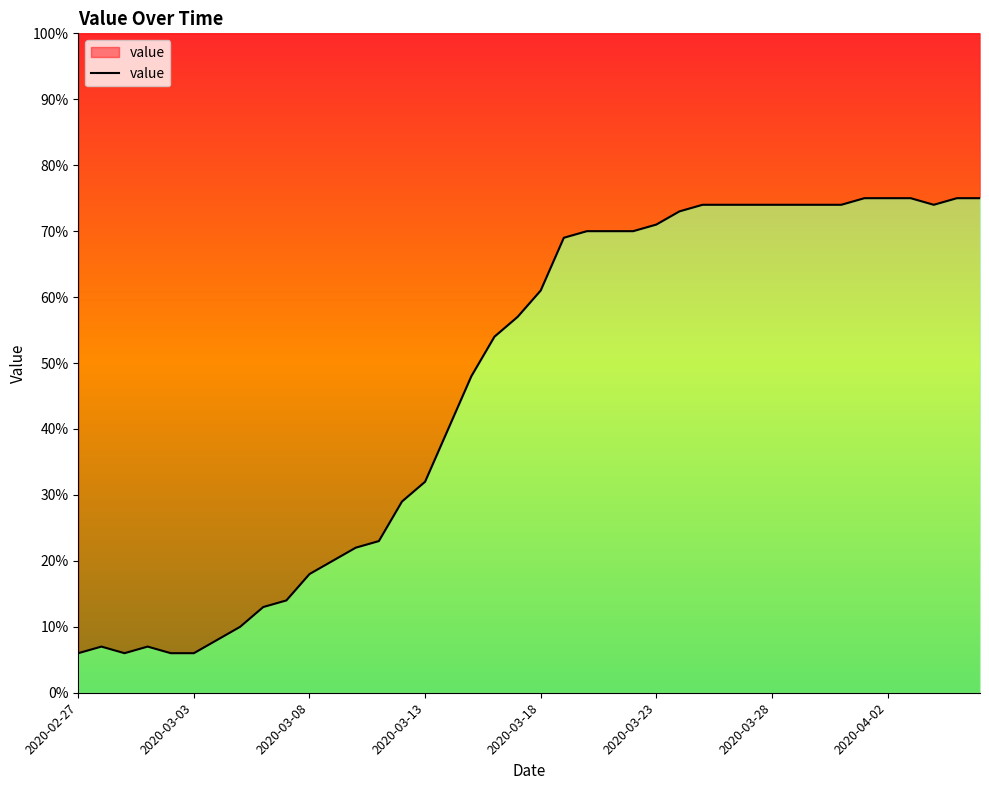

List the labels in order of value, largest first.

2020-04-01, 2020-04-02, 2020-04-03, 2020-04-05, 2020-04-06, 2020-03-25, 2020-03-26, 2020-03-27, 2020-03-28, 2020-03-29, 2020-03-30, 2020-03-31, 2020-04-04, 2020-03-24, 2020-03-23, 2020-03-20, 2020-03-21, 2020-03-22, 2020-03-19, 2020-03-18, 2020-03-17, 2020-03-16, 2020-03-15, 2020-03-14, 2020-03-13, 2020-03-12, 2020-03-11, 2020-03-10, 2020-03-09, 2020-03-08, 2020-03-07, 2020-03-06, 2020-03-05, 2020-03-04, 2020-02-28, 2020-03-01, 2020-02-27, 2020-02-29, 2020-03-02, 2020-03-03